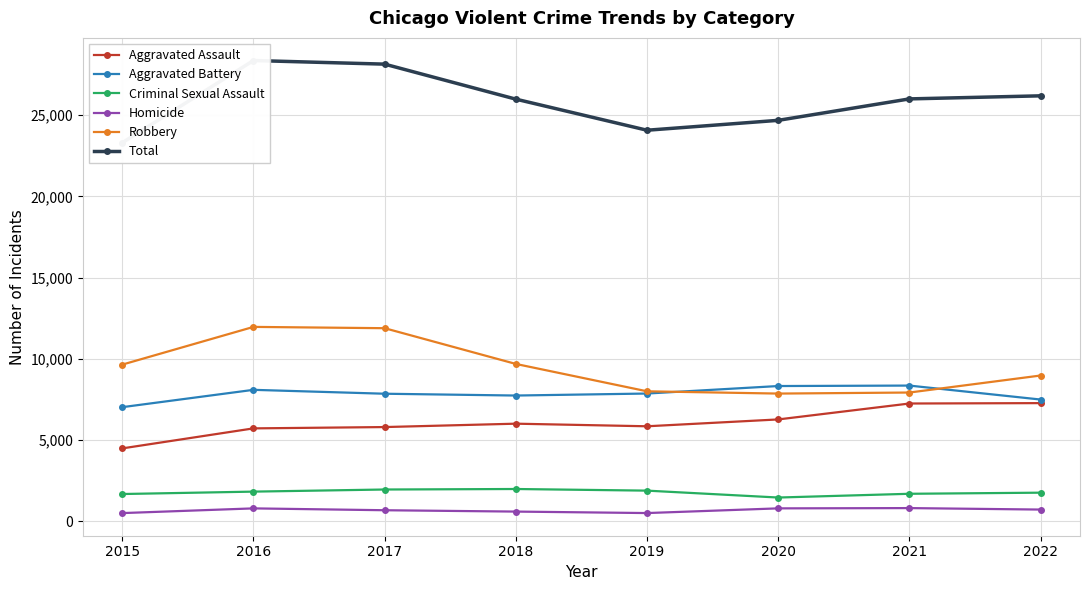

Does the chart display data point markers on the line(s)?

Yes